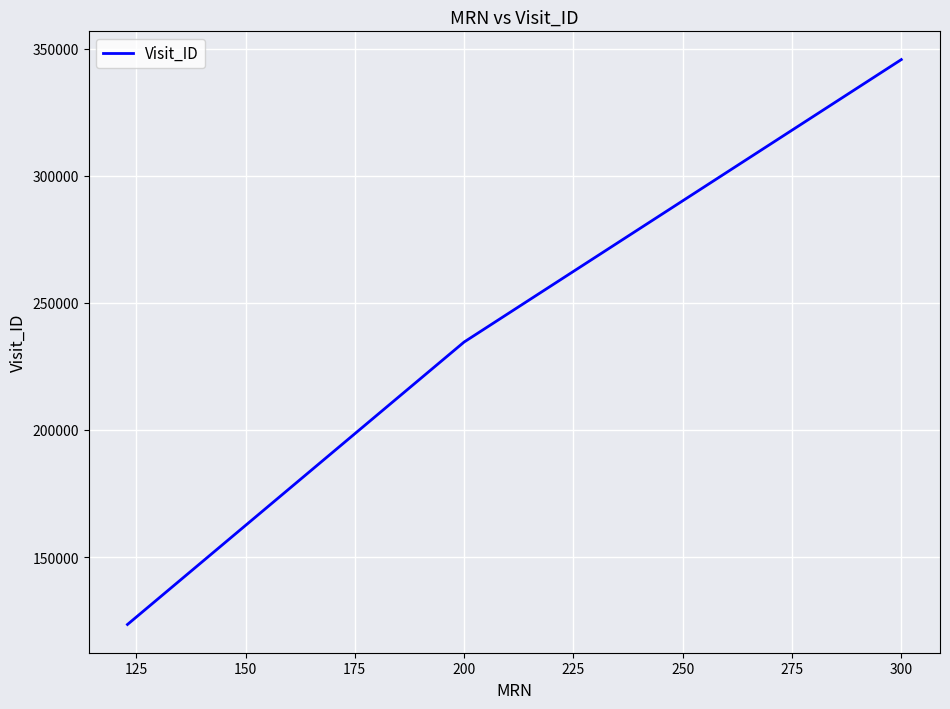

What is the sum of all values?

703701